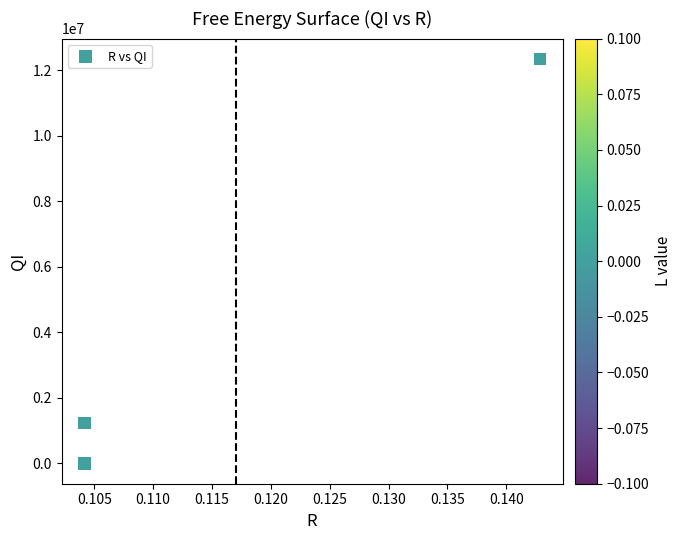

What Y value in the scatter plot is closest to 6172839?

1234567.0